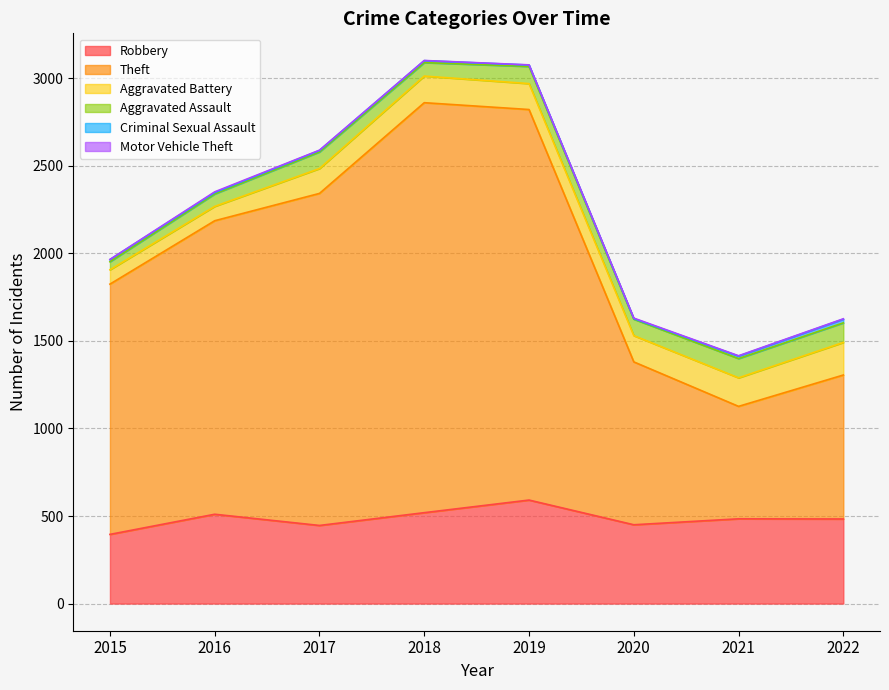

How many interior local peaks does the Aggravated Battery series have?

1